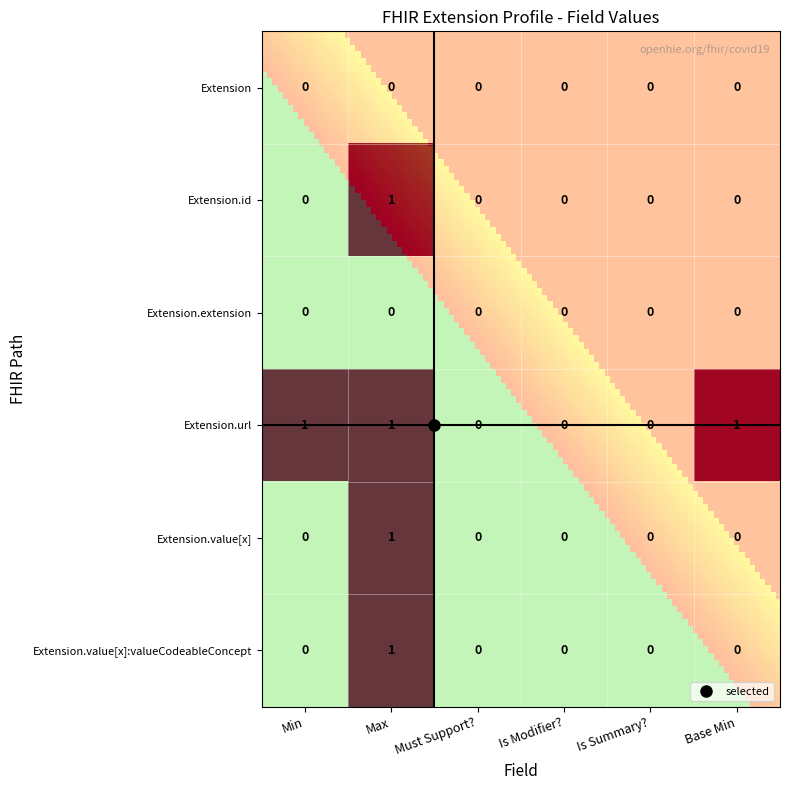

Which series changed the most between Min and Is Summary??

Extension.url